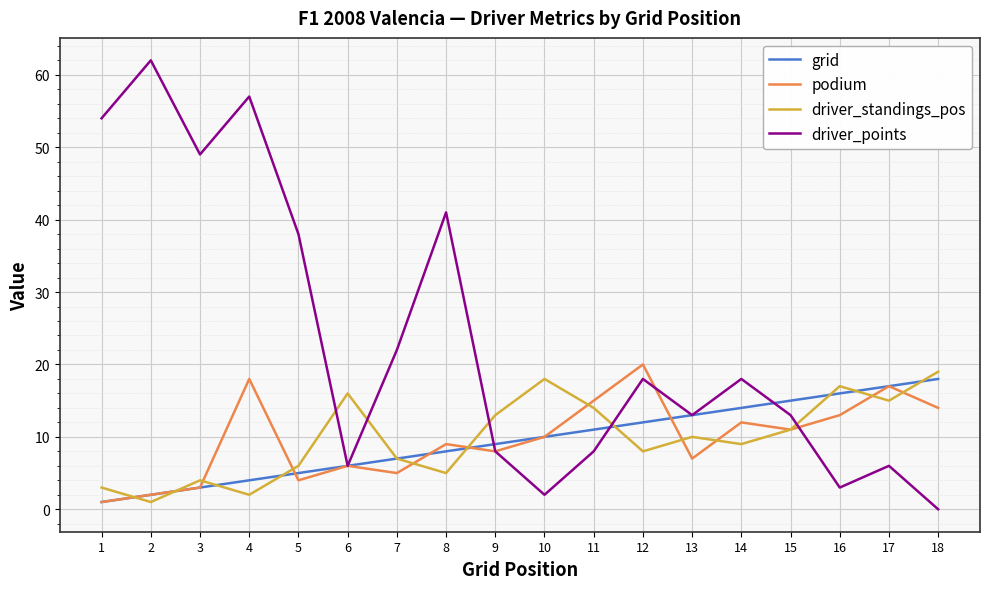

Reading left to right, what are all the values shown in this chart?

grid: 1	2	3	4	5	6	7	8	9	10	11	12	13	14	15	16	17	18
podium: 1	2	3	18	4	6	5	9	8	10	15	20	7	12	11	13	17	14
driver_standings_pos: 3	1	4	2	6	16	7	5	13	18	14	8	10	9	11	17	15	19
driver_points: 54	62	49	57	38	6	22	41	8	2	8	18	13	18	13	3	6	0